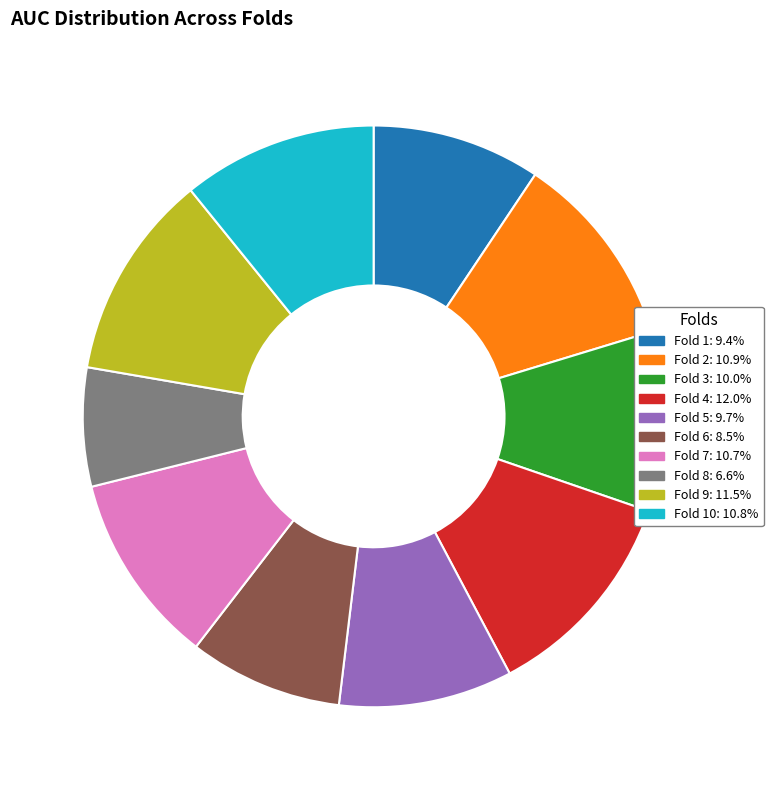

Is there any slice that represents more than half of the pie?

No